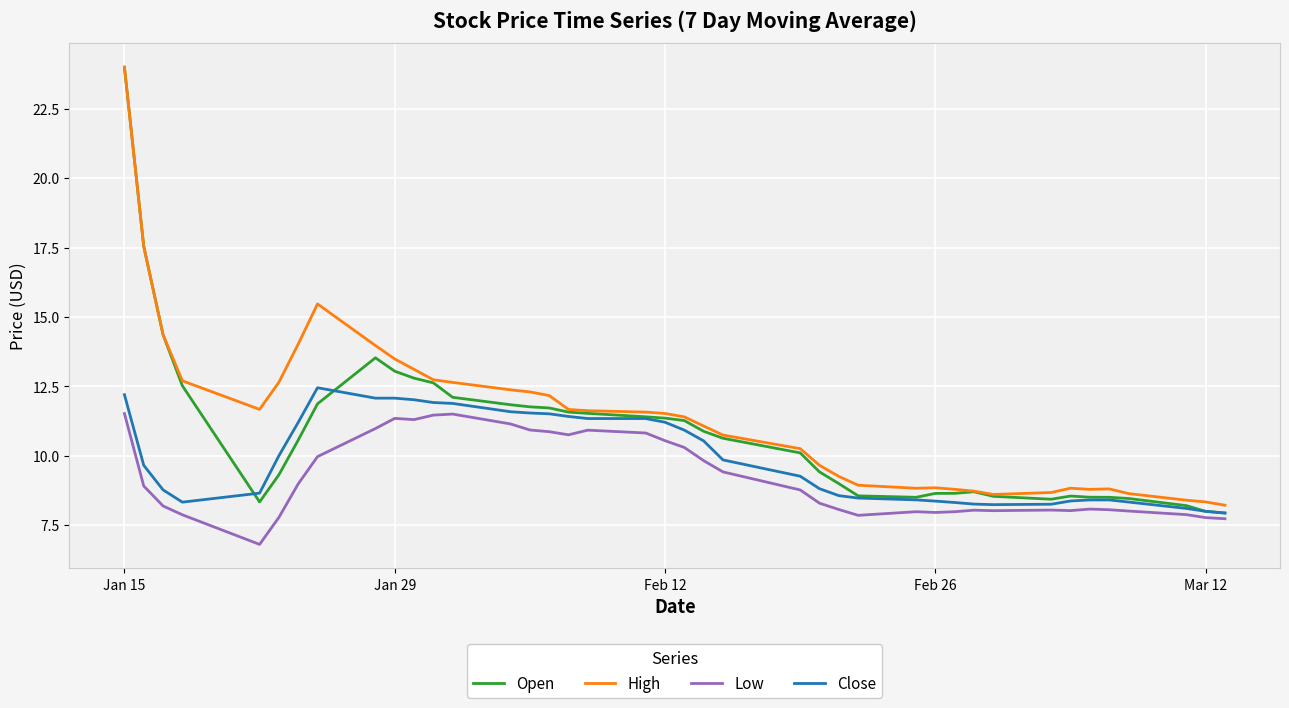

Which series has the widest spread of values?

Open